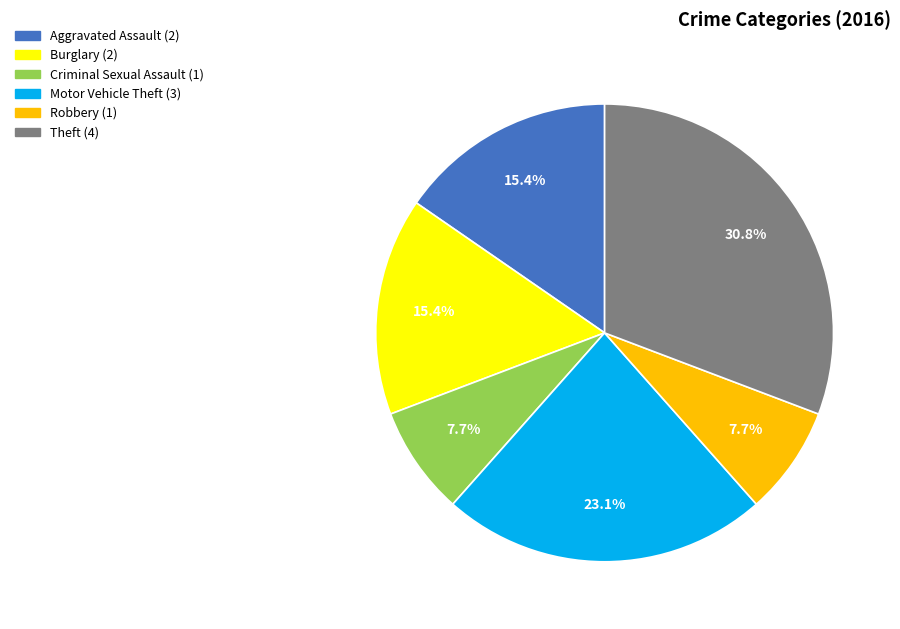

Is there a majority slice in this chart?

No